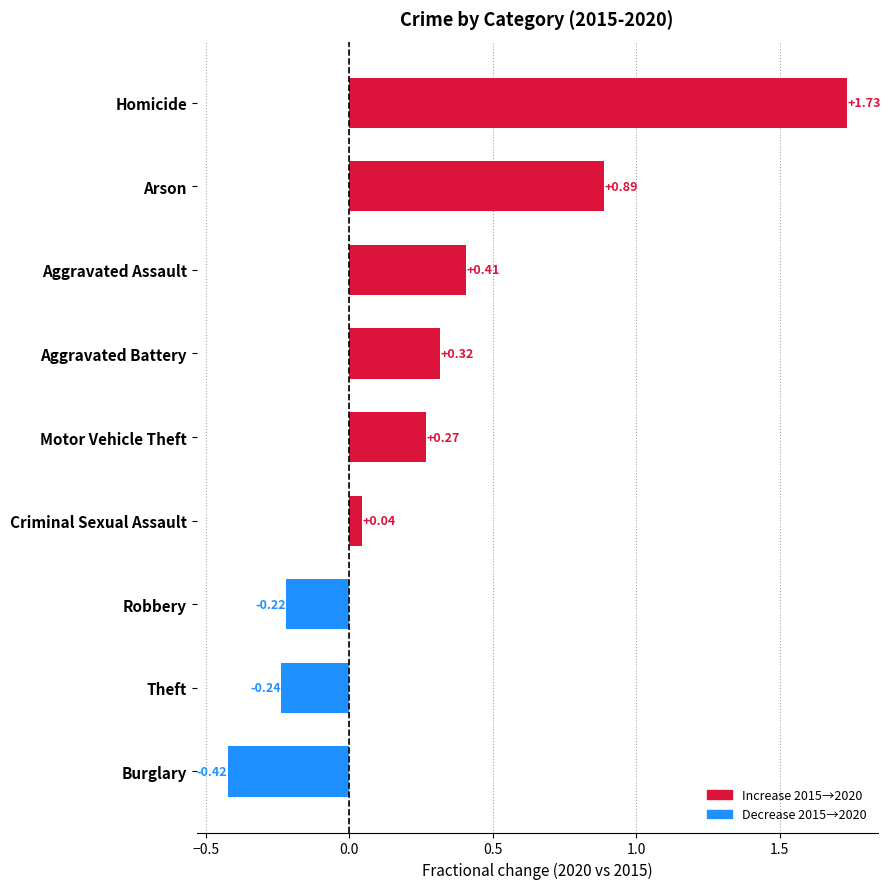

Which category has the highest value across all series?

Homicide